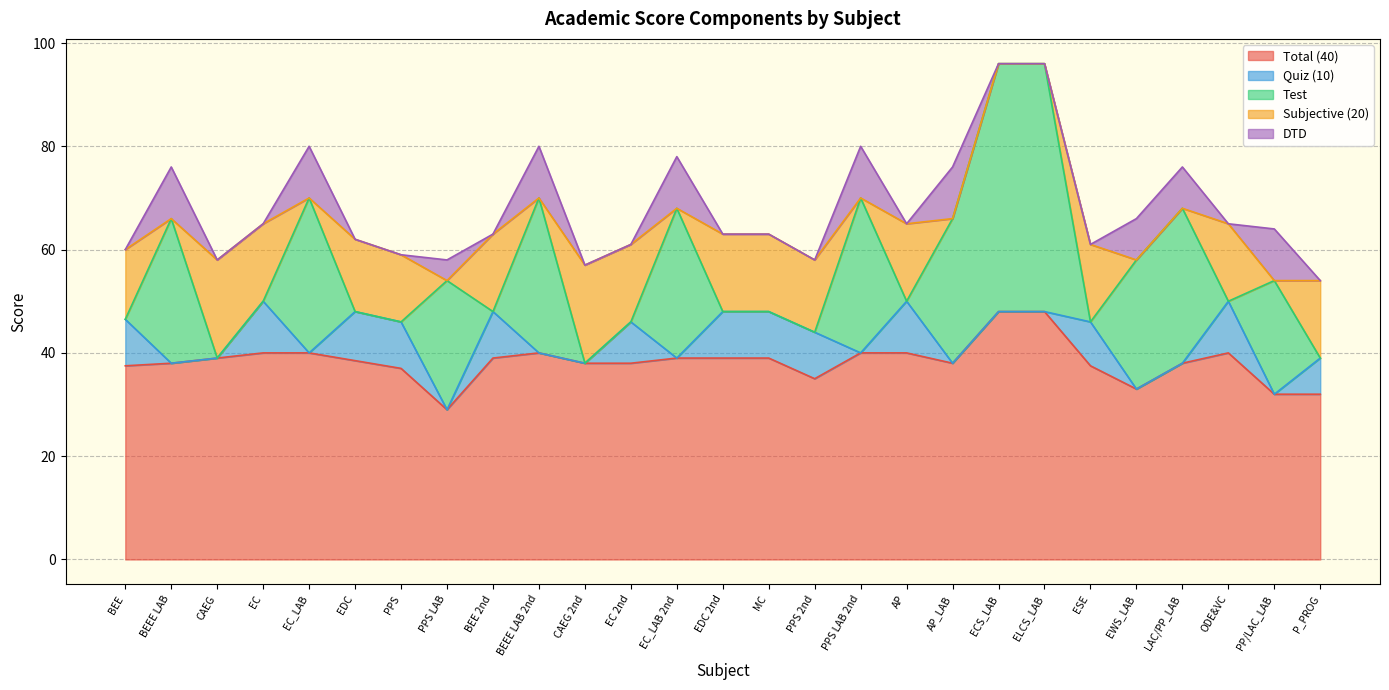

List the series in order of their peak value, highest first.

Total (40), Test, Subjective (20), Quiz (10), DTD